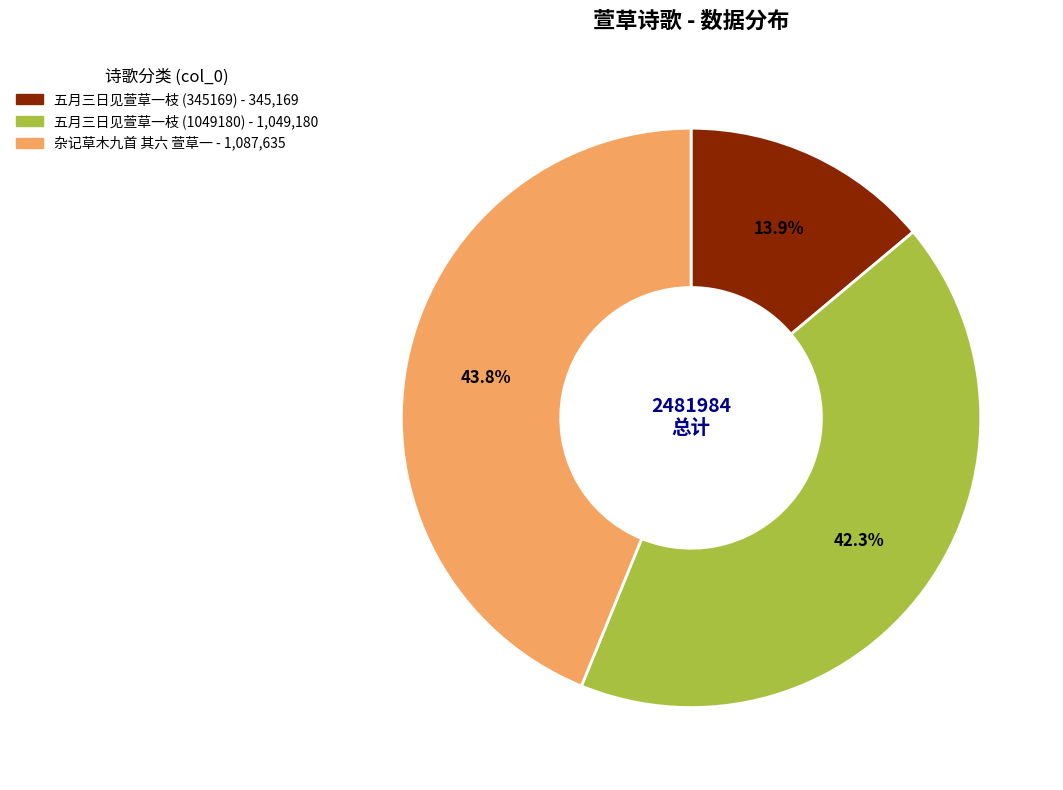

Rank the categories by value from lowest to highest.

五月三日见萱草一枝 (345169), 五月三日见萱草一枝 (1049180), 杂记草木九首 其六 萱草一